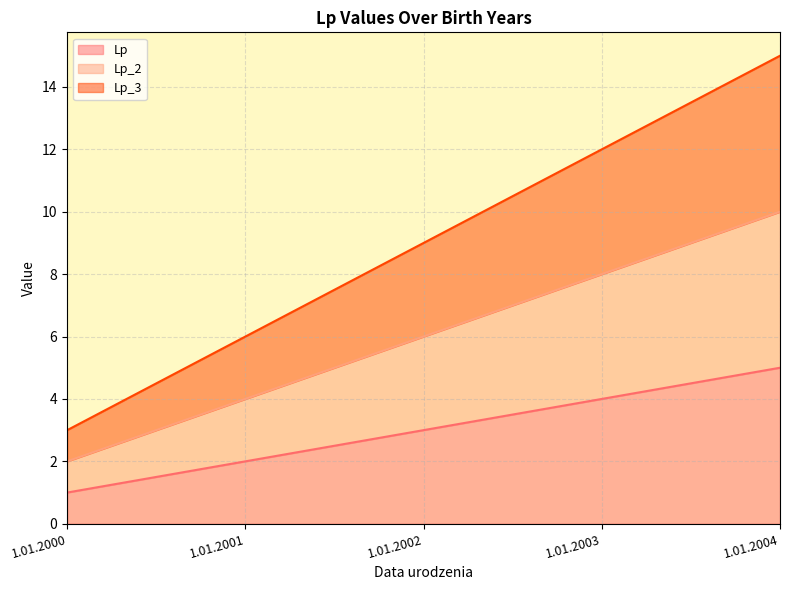

What is the spread (max minus min) of values at 1.01.2002?

6